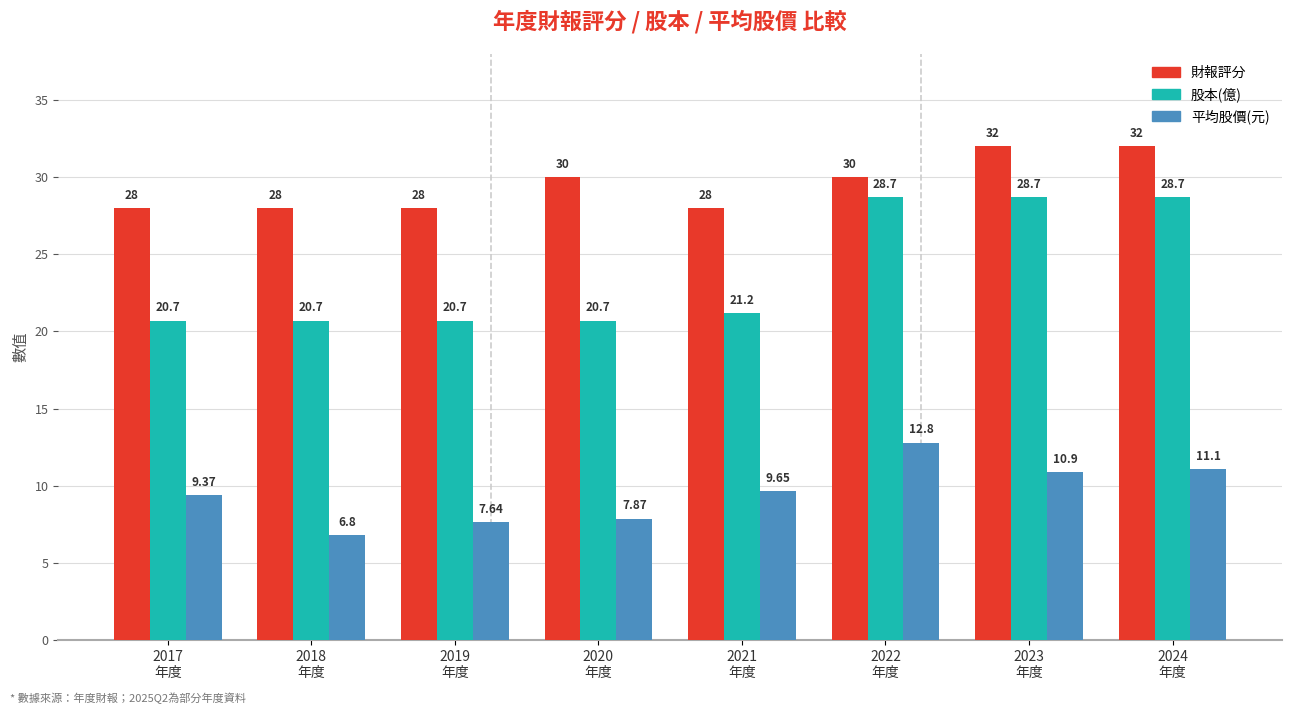

What is the spread (max minus min) of values at 2022
年度?

17.2